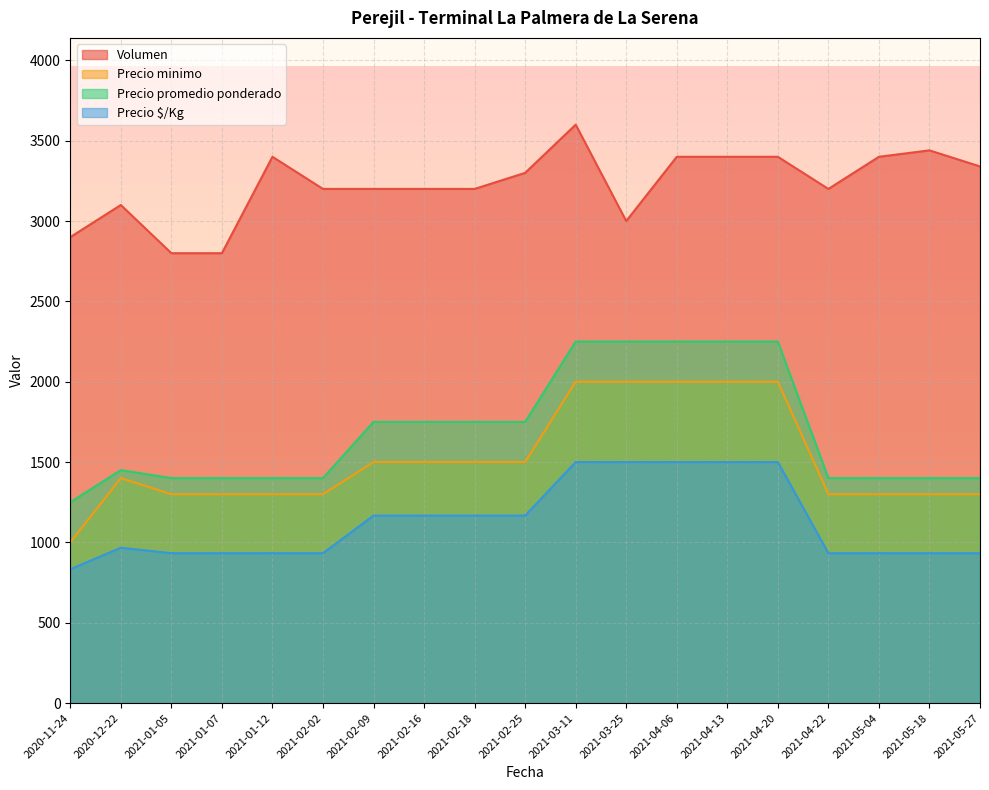

Is it true that Precio minimo equals 2245 at 2021-05-18?

False